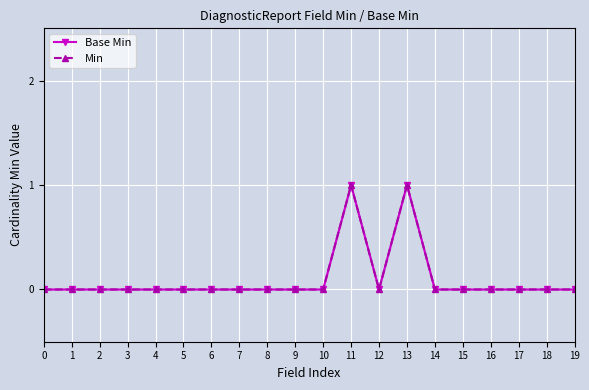

How many lines are shown in the chart?

2